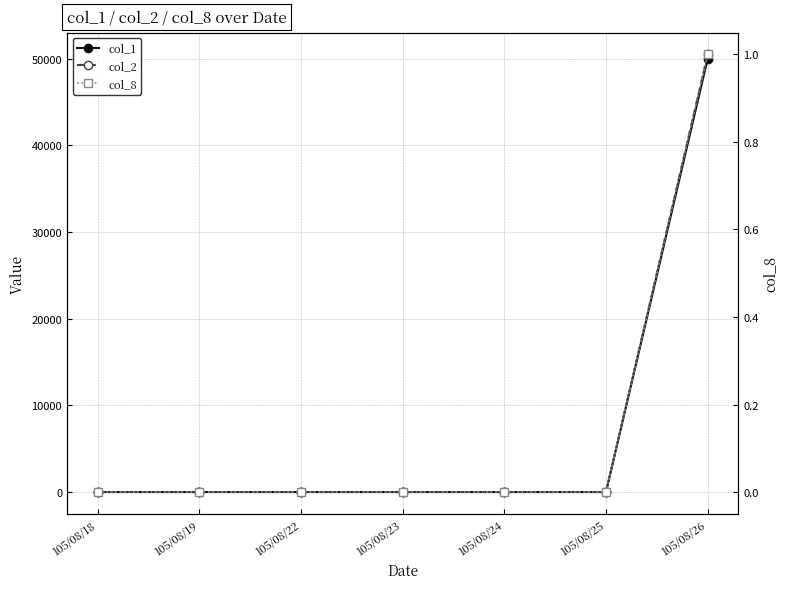

True or false: col_1 has a value of 27135 at 105/08/23.

False